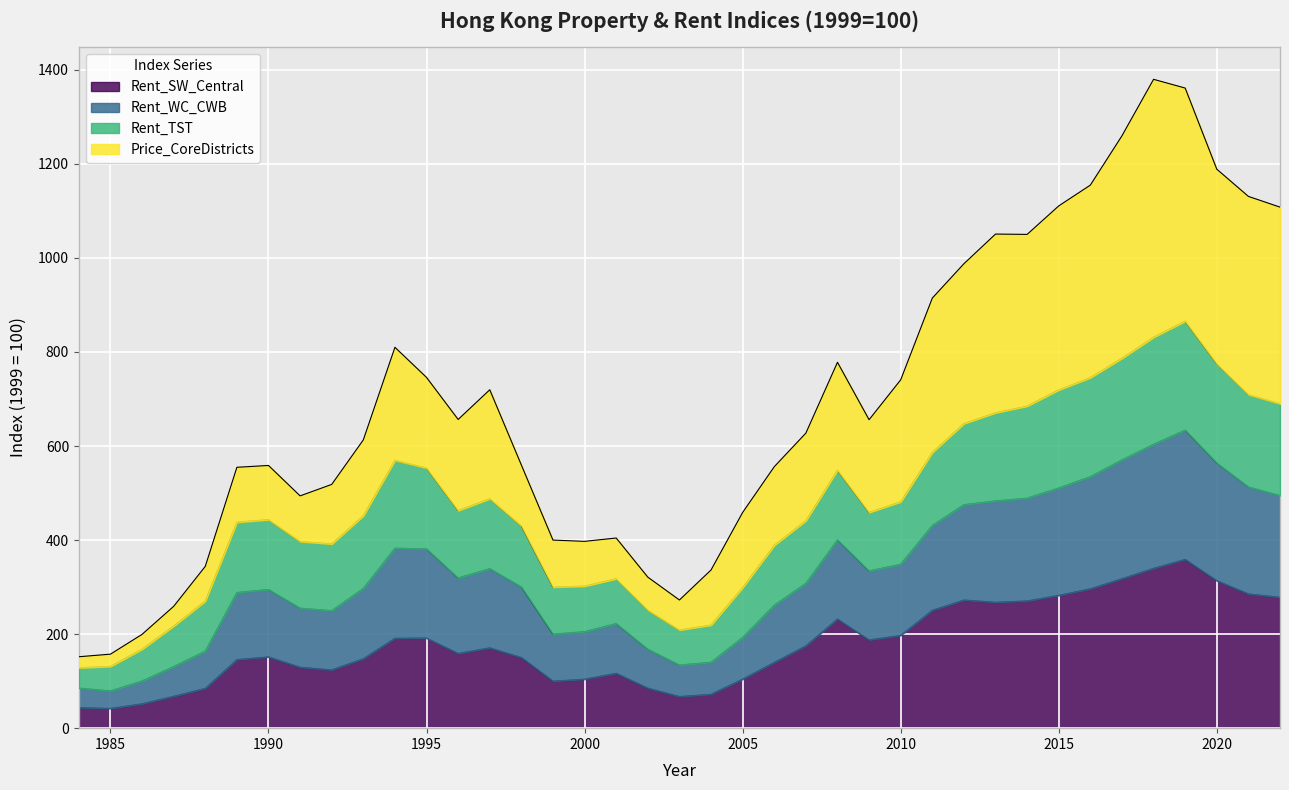

What is the average value of the Rent_SW_Central series?

178.7